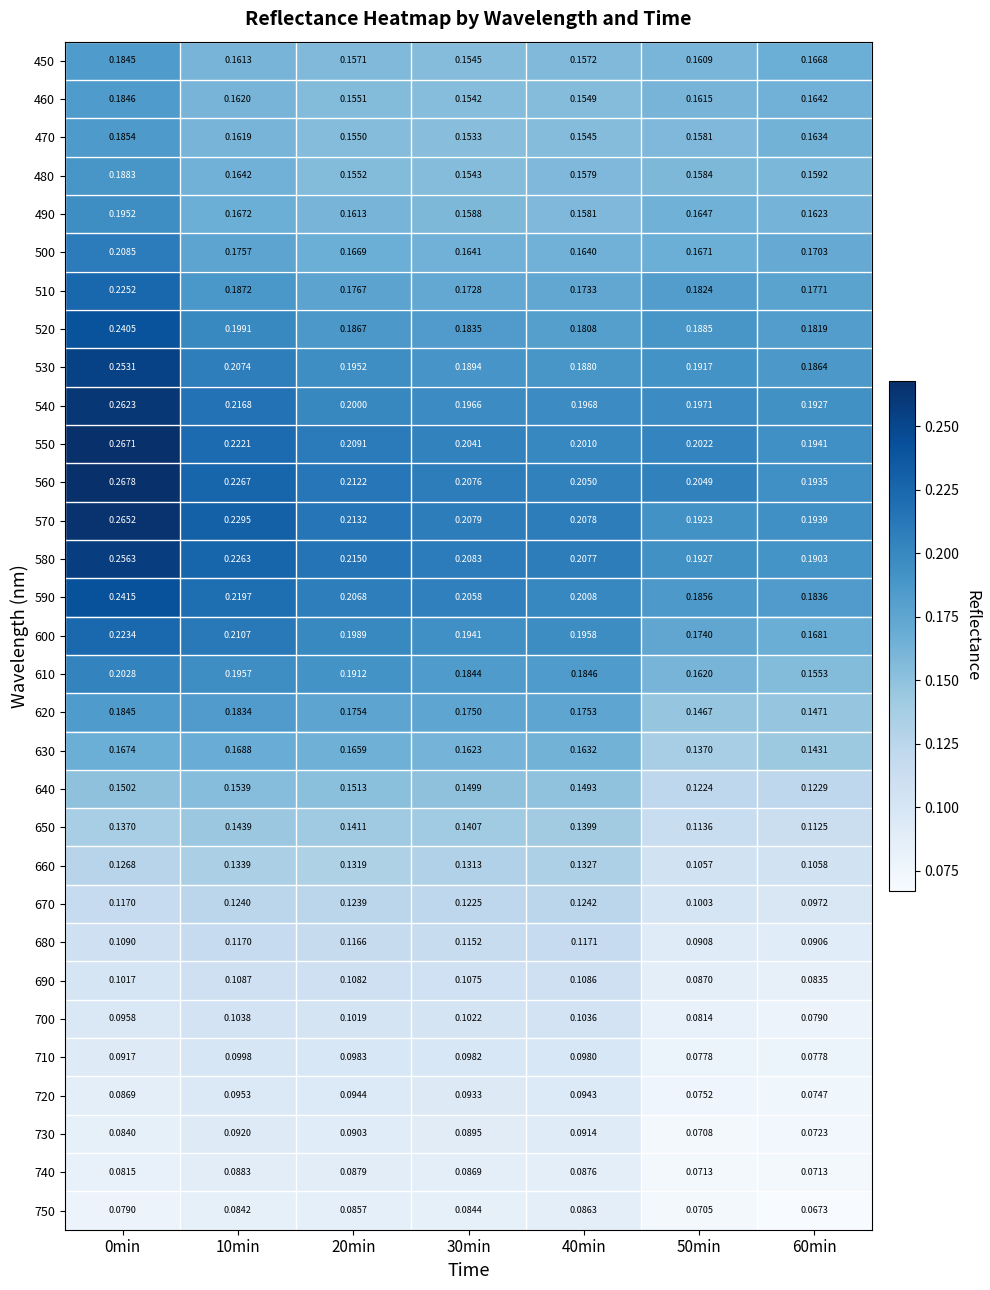

Is the value of 550 at 10min greater than the value of 470 at 0min?

Yes